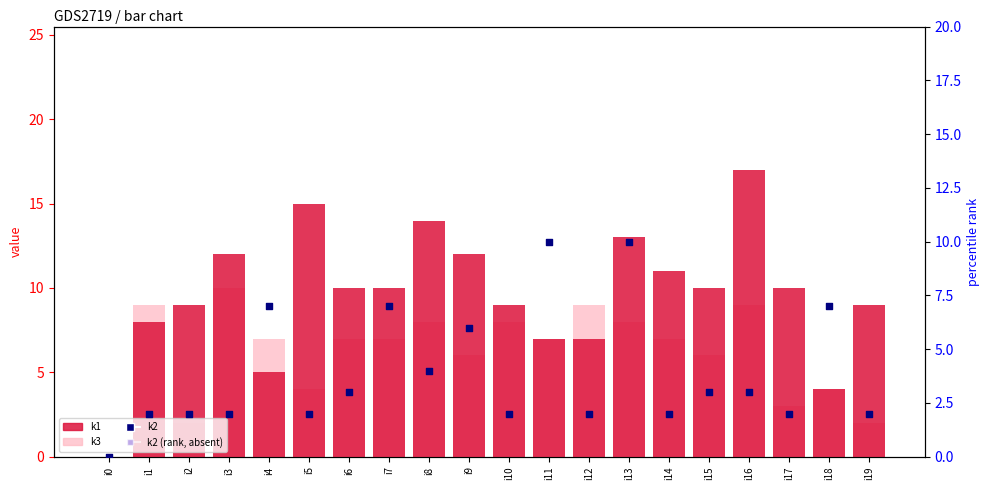

What are all the series names shown in the legend?

k1, k3, k2, k2 (rank, absent)